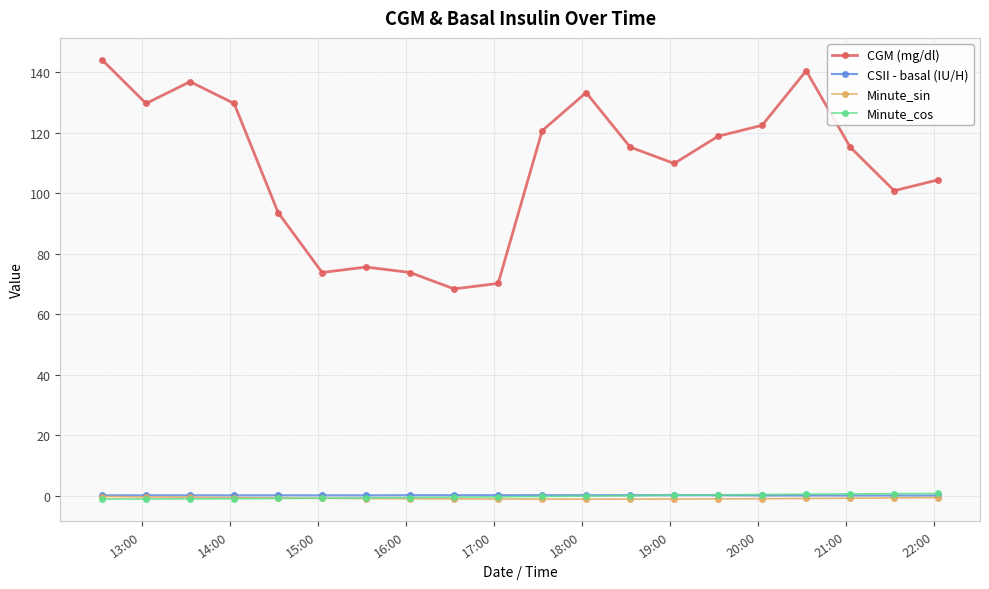

What is the sum of all CSII - basal (IU/H) values?

5.2